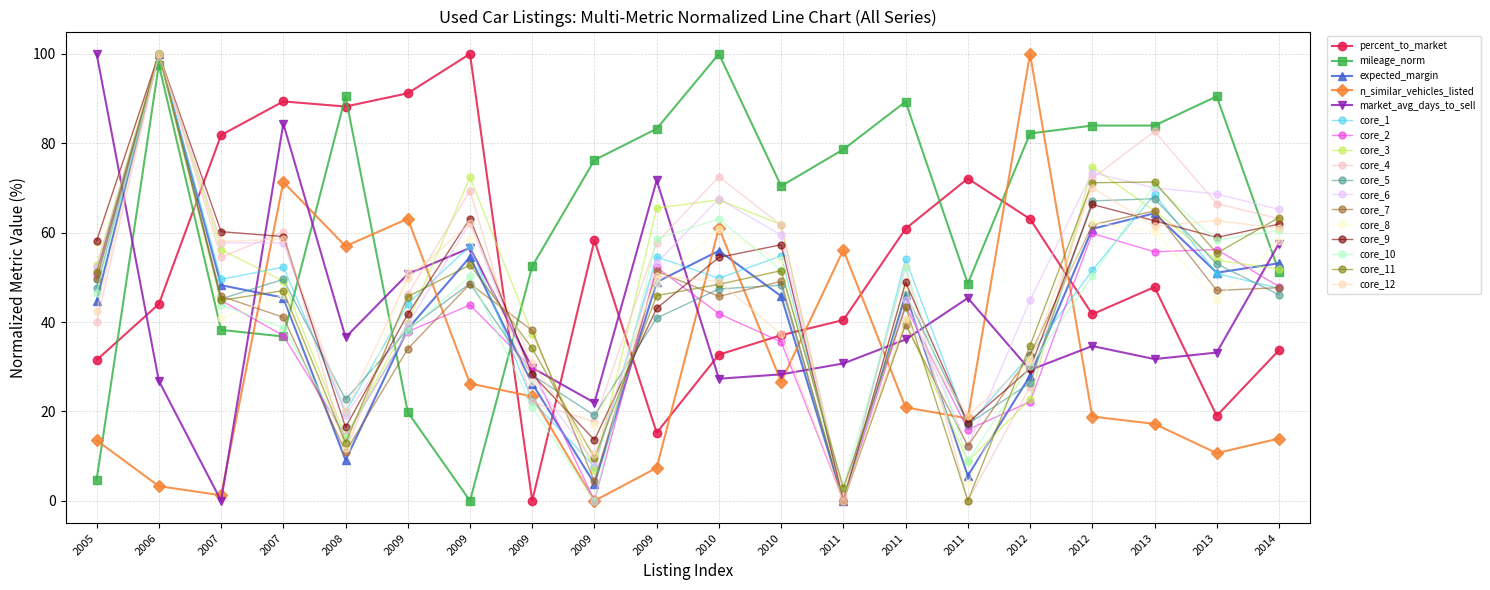

What are all the series names shown in the legend?

percent_to_market, mileage_norm, expected_margin, n_similar_vehicles_listed, market_avg_days_to_sell, core_1, core_2, core_3, core_4, core_5, core_6, core_7, core_8, core_9, core_10, core_11, core_12